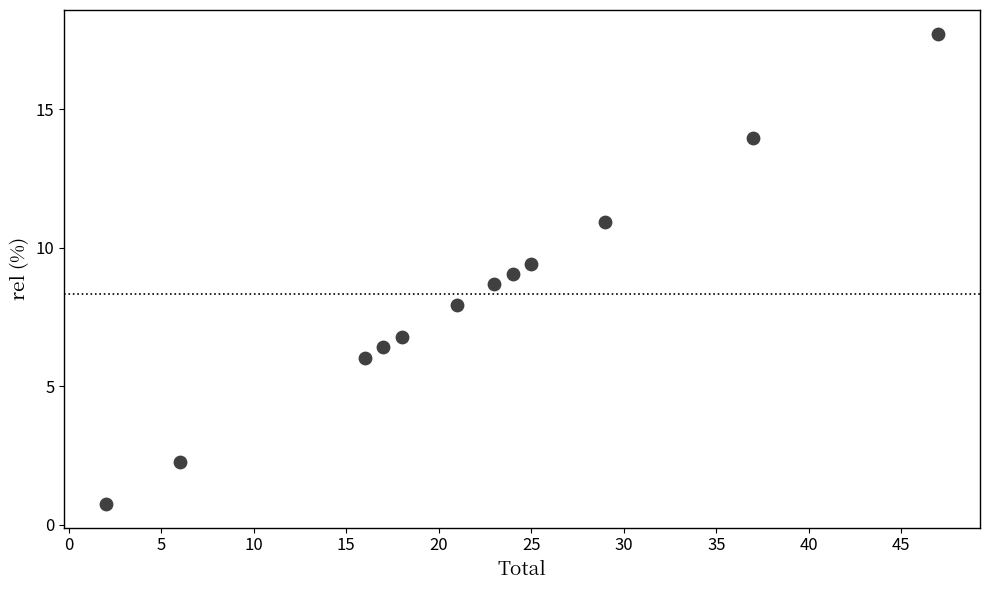

What is the average X value?

22.1